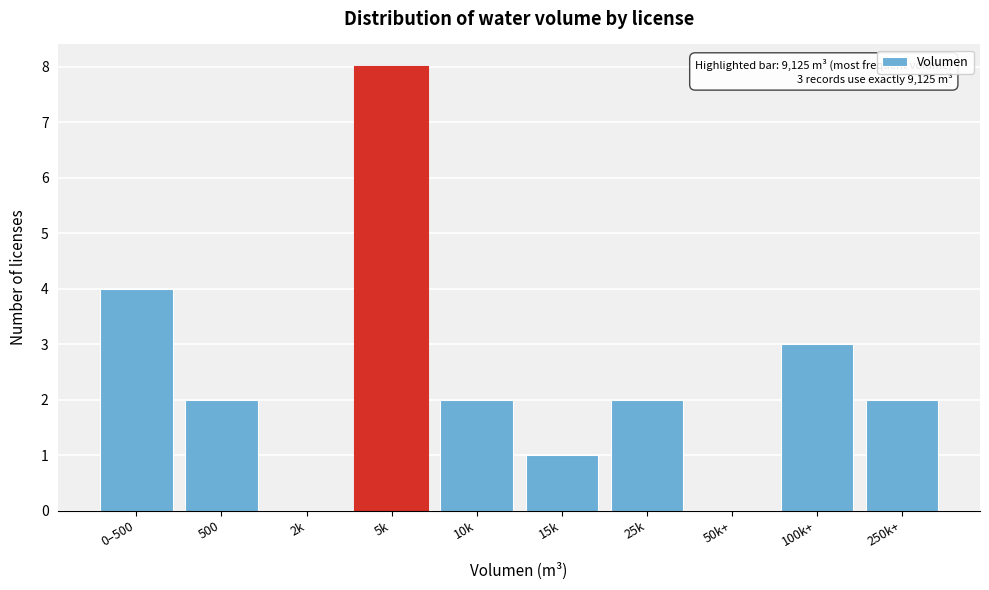

Reading left to right, extract all data points from this chart.

0–500=4	500=2	2k=0	5k=8	10k=2	15k=1	25k=2	50k+=0	100k+=3	250k+=2